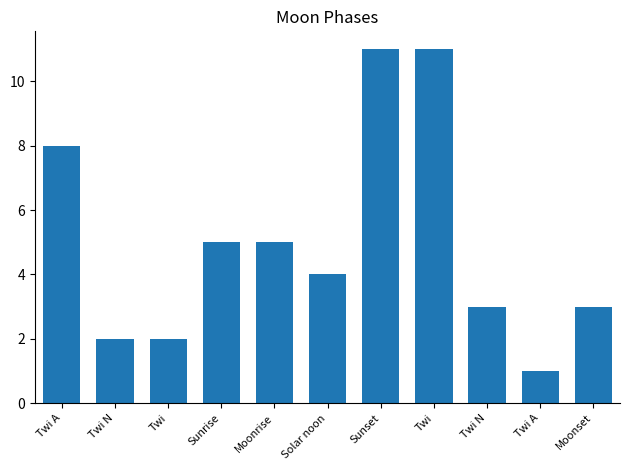

What is the difference between the maximum and minimum values?

10